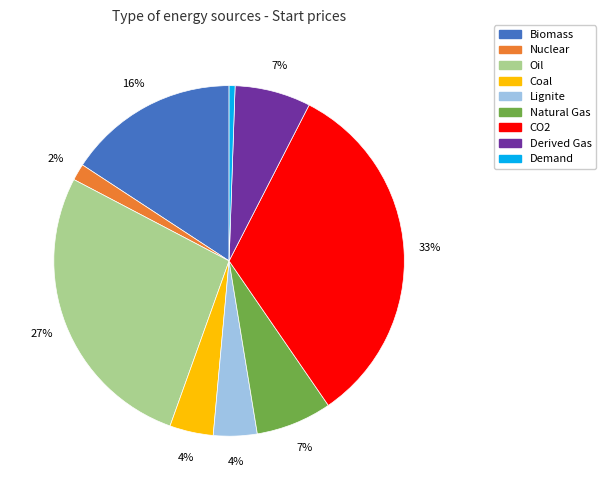

To the nearest percent, what is the average slice percentage?

11%